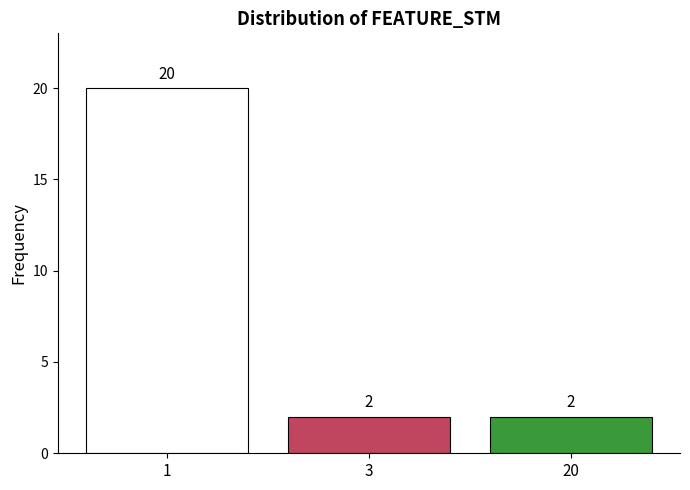

What is the sum of all values?

24